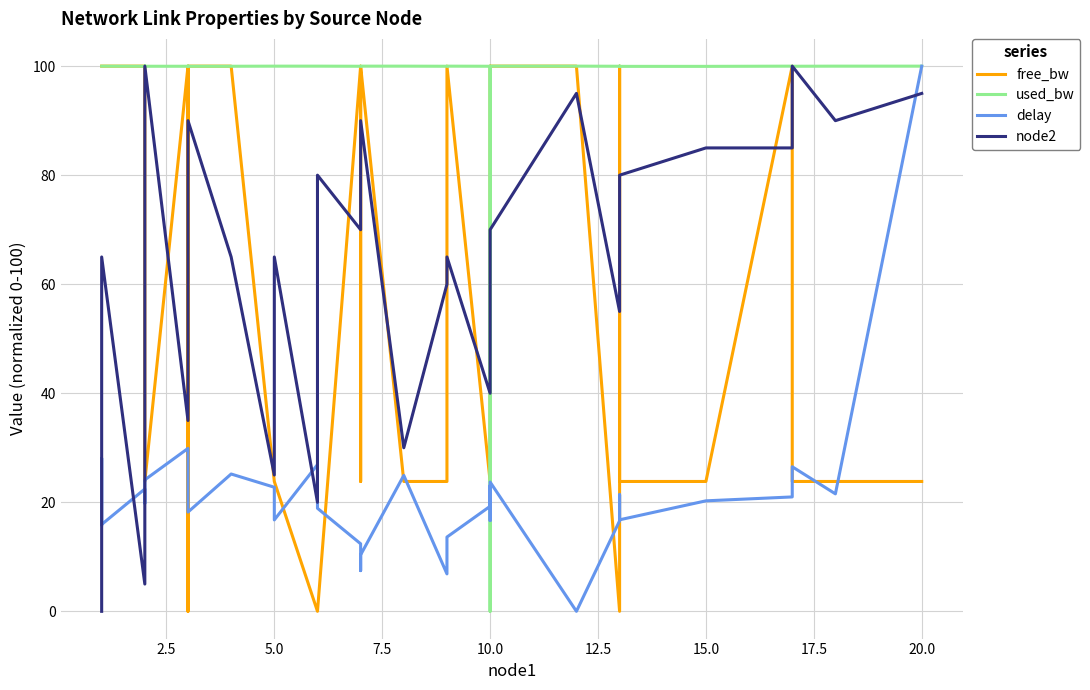

Which series has the widest spread of values?

free_bw